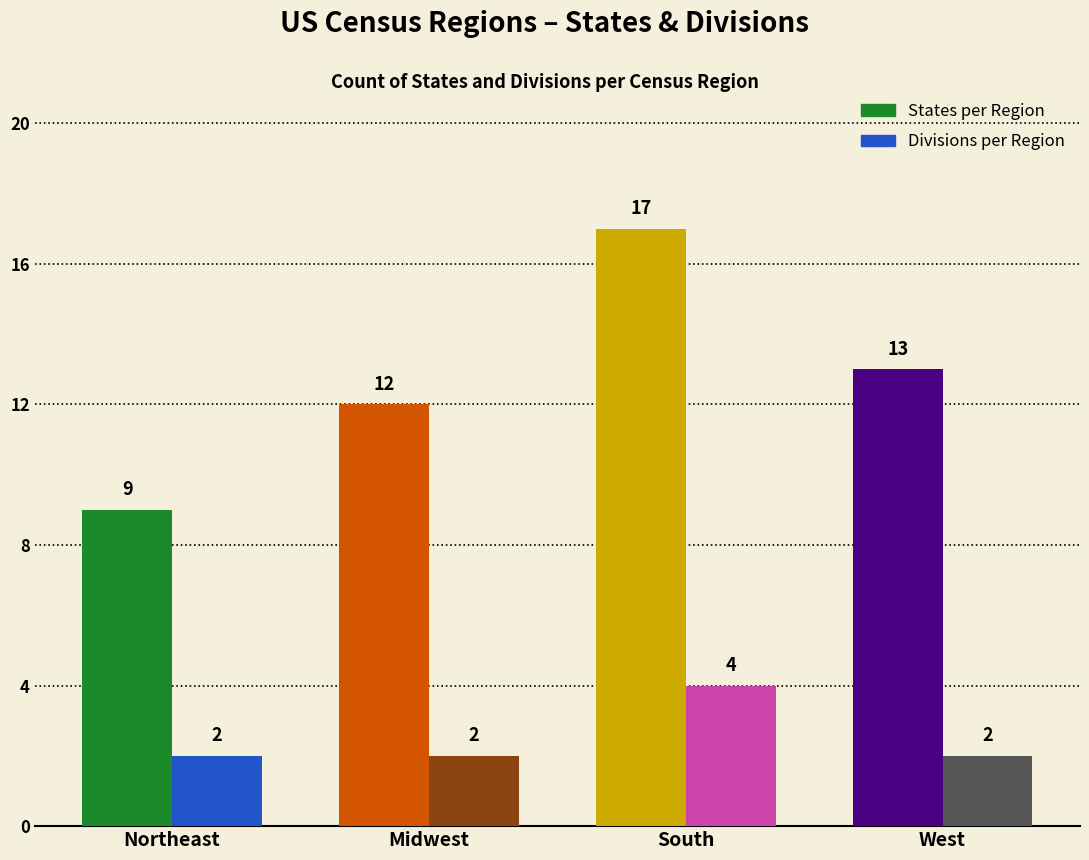

Which series changed the most between Northeast and Midwest?

States per Region